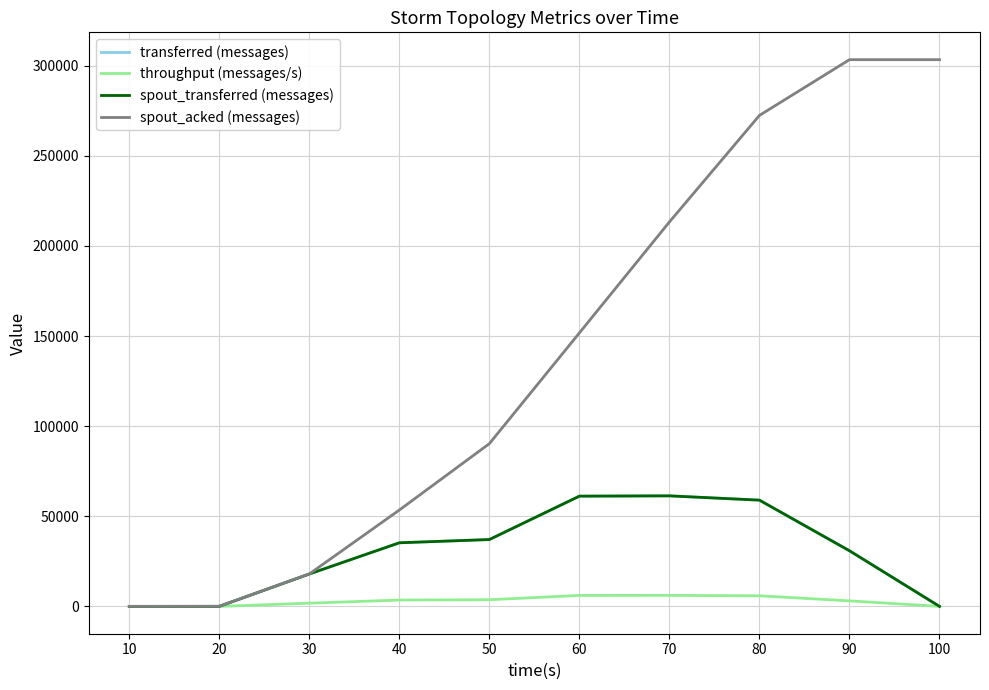

Which series changed the most between 40 and 50?

spout_acked (messages)